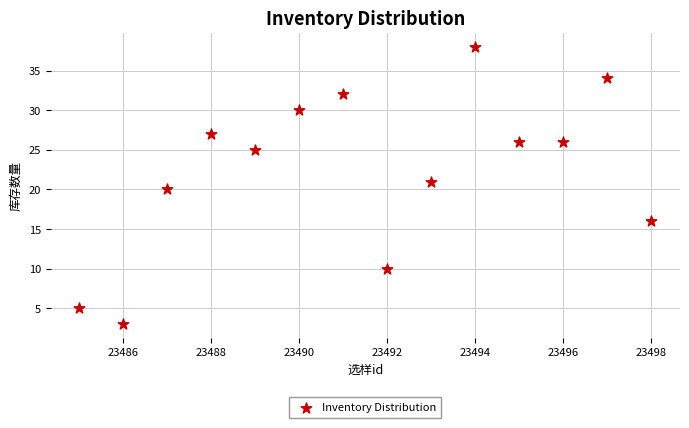

What is the range of Y values (max minus min)?

35